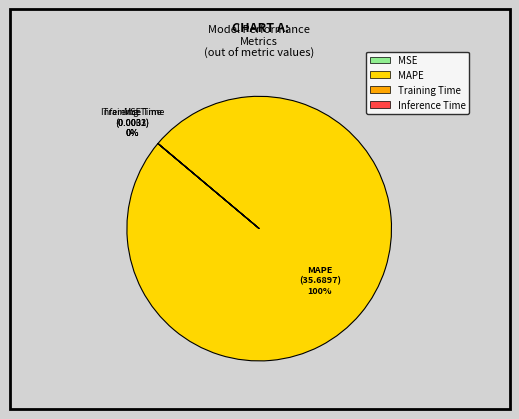

Does any single category account for the majority?

Yes